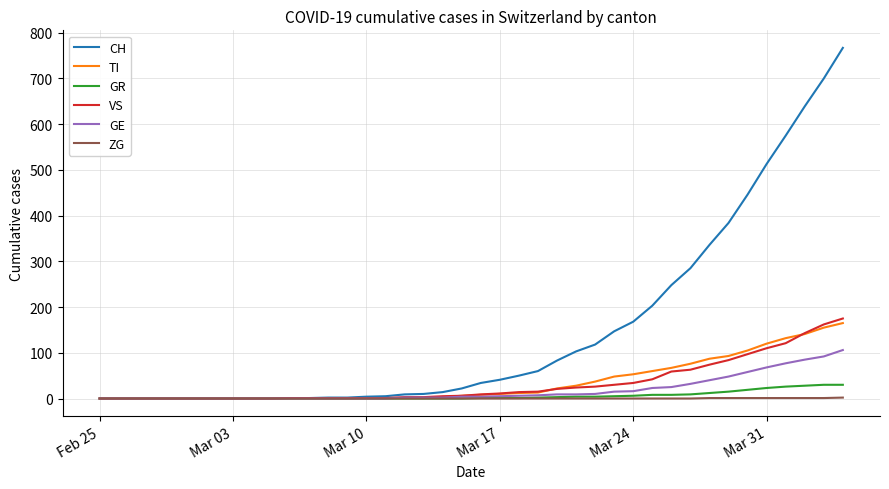

Which series has the largest total across all categories?

CH